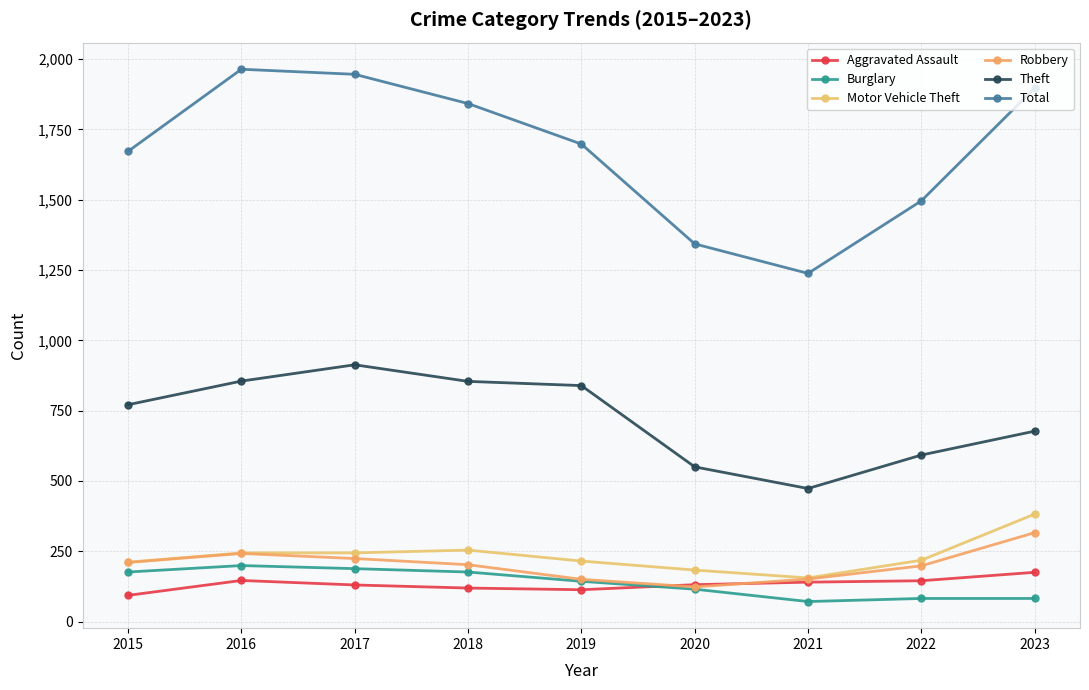

The Aggravated Assault series shows 50 at 2021. True or false?

False